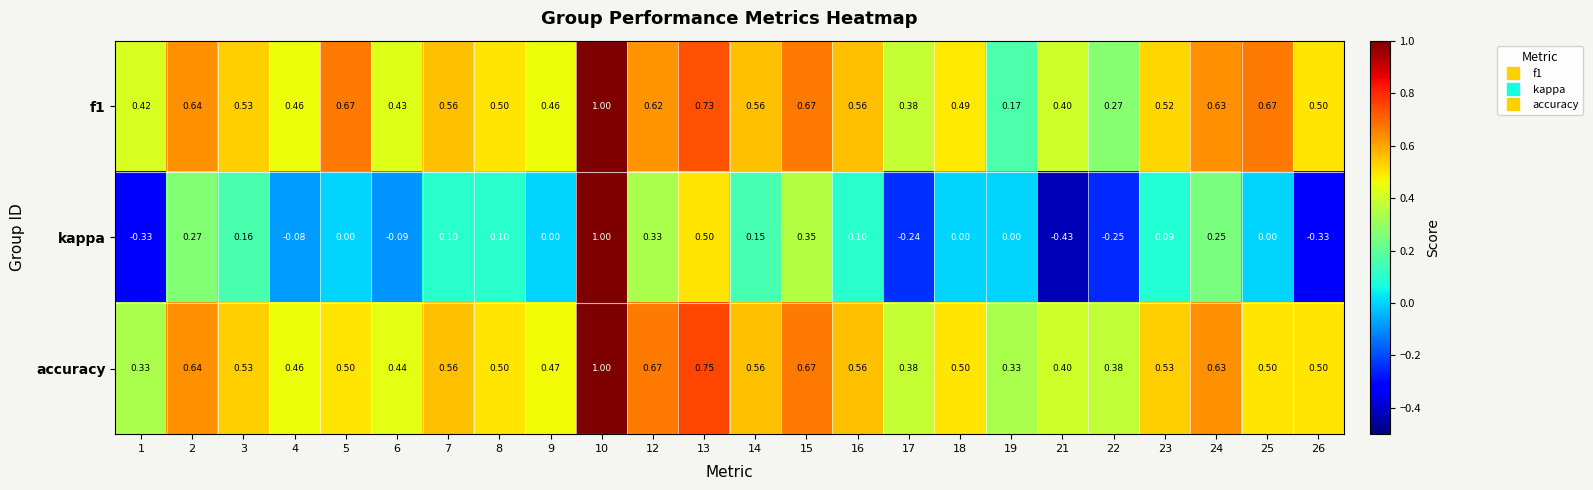

Which series has the widest spread of values?

kappa